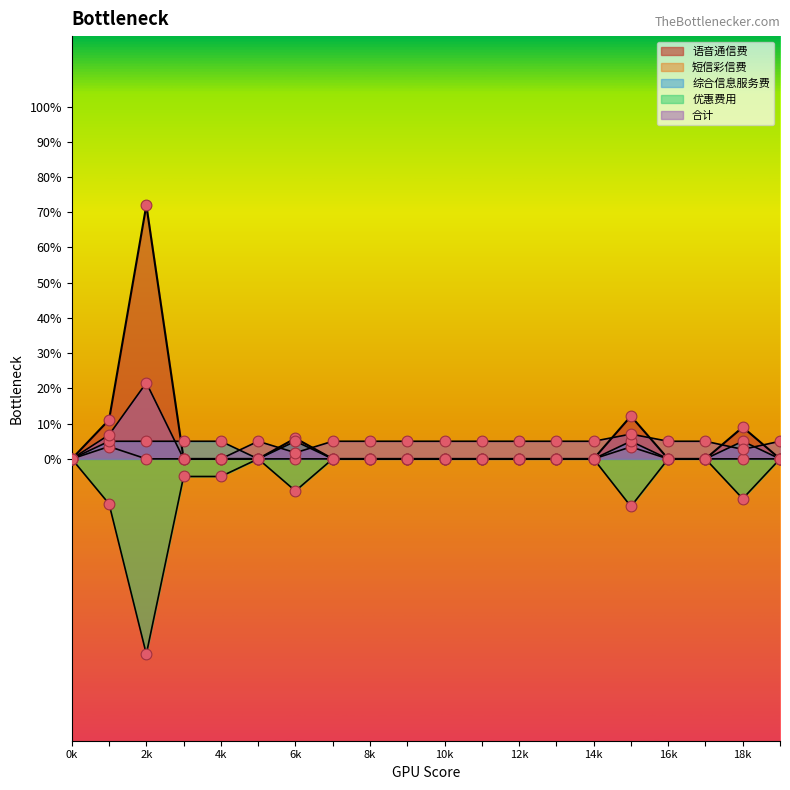

Which series reaches the minimum Y coordinate?

优惠费用